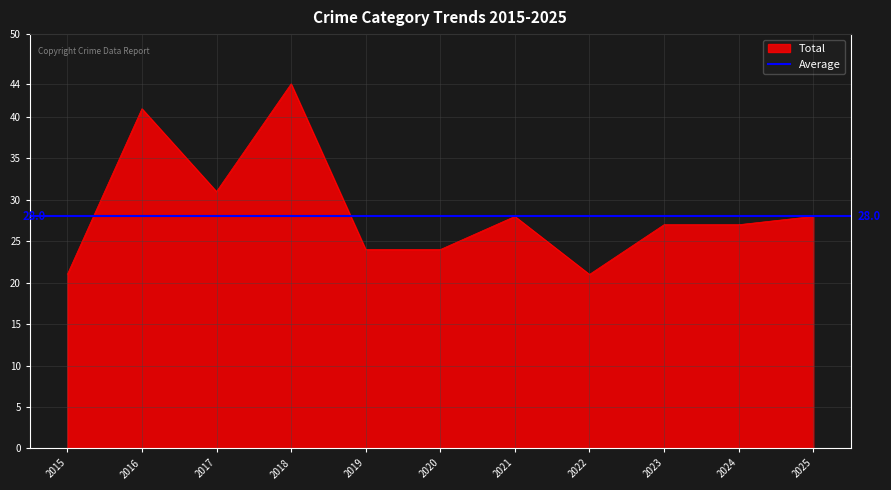

True or false: Total has a value of 31 at 2017.

True